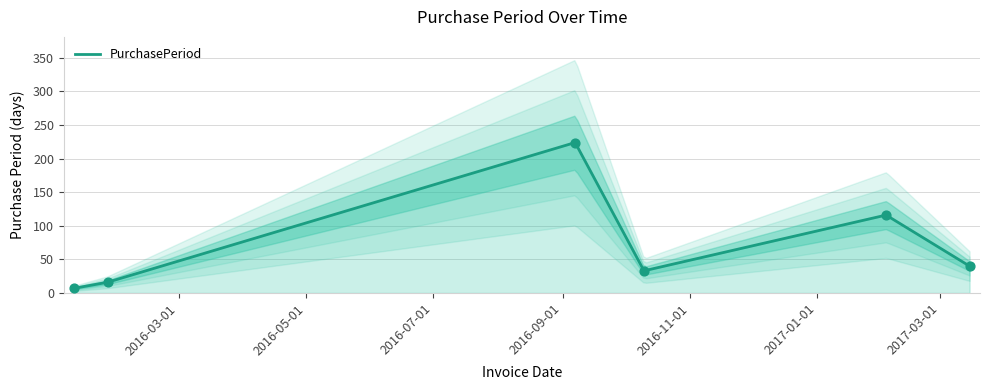

What is the change in value from 2016-01-27 to 2016-09-07?

+208